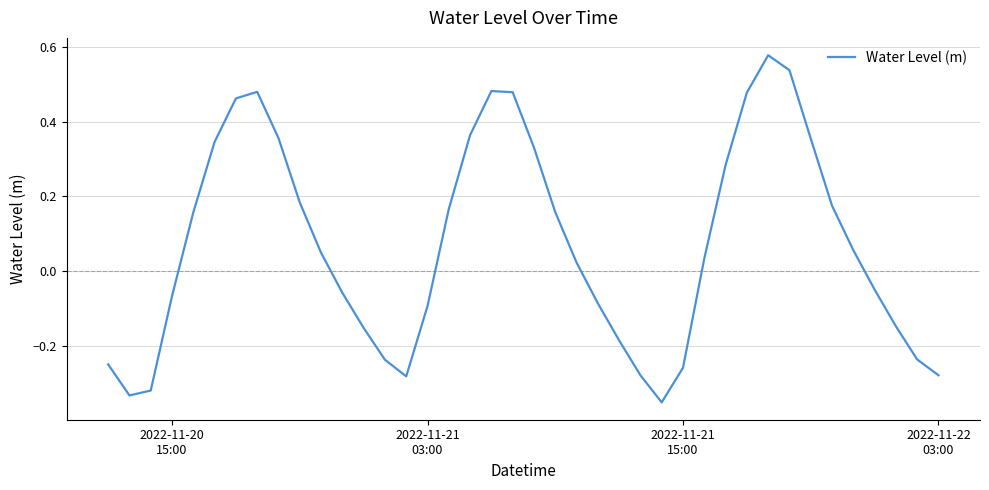

What is the difference between the maximum and minimum values?

0.9